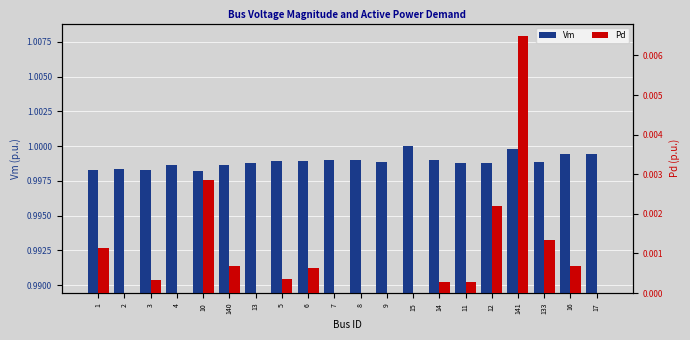

Reading left to right, extract all data points from this chart.

Vm: 1=1.0	2=1.0	3=1.0	4=1.0	10=1.0	140=1.0	13=1.0	5=1.0	6=1.0	7=1.0	8=1.0	9=1.0	15=1.0	14=1.0	11=1.0	12=1.0	141=1.0	133=1.0	16=1.0	17=1.0
Pd: 1=0.0	2=0.0	3=0.0	4=0.0	10=0.0	140=0.0	13=0.0	5=0.0	6=0.0	7=0.0	8=0.0	9=0.0	15=0.0	14=0.0	11=0.0	12=0.0	141=0.0	133=0.0	16=0.0	17=0.0